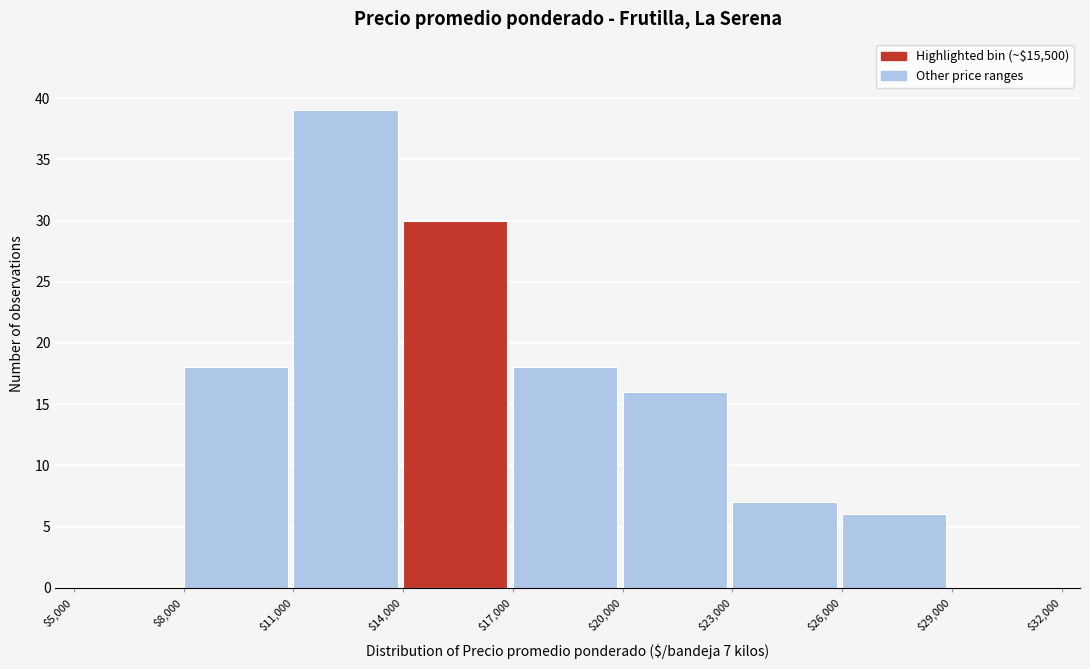

Which range on the x-axis has the tallest bar?

$11,000 to $14,000